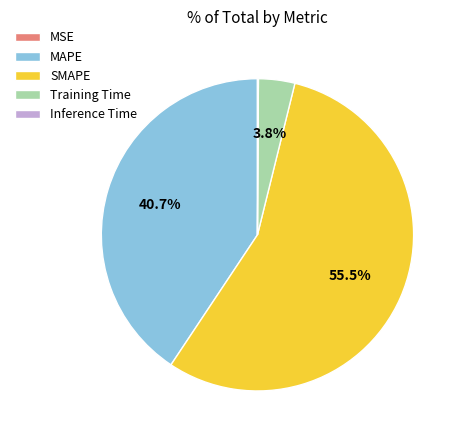

Is Training Time the majority of the pie?

No